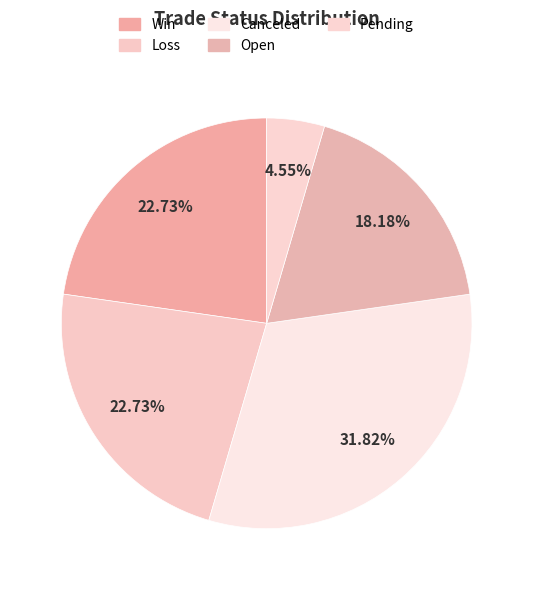

How many segments does this pie chart have?

5